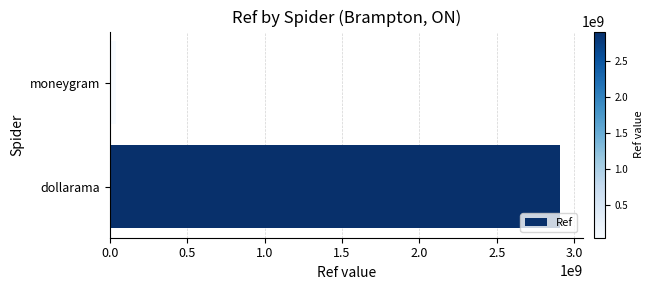

True or false: the data shows 2911000978 at dollarama.

True